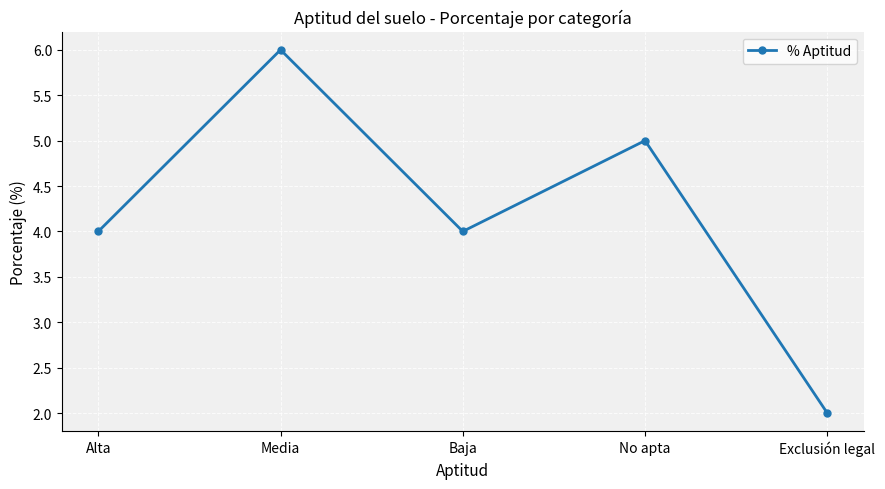

What is the maximum value shown in the chart?

6